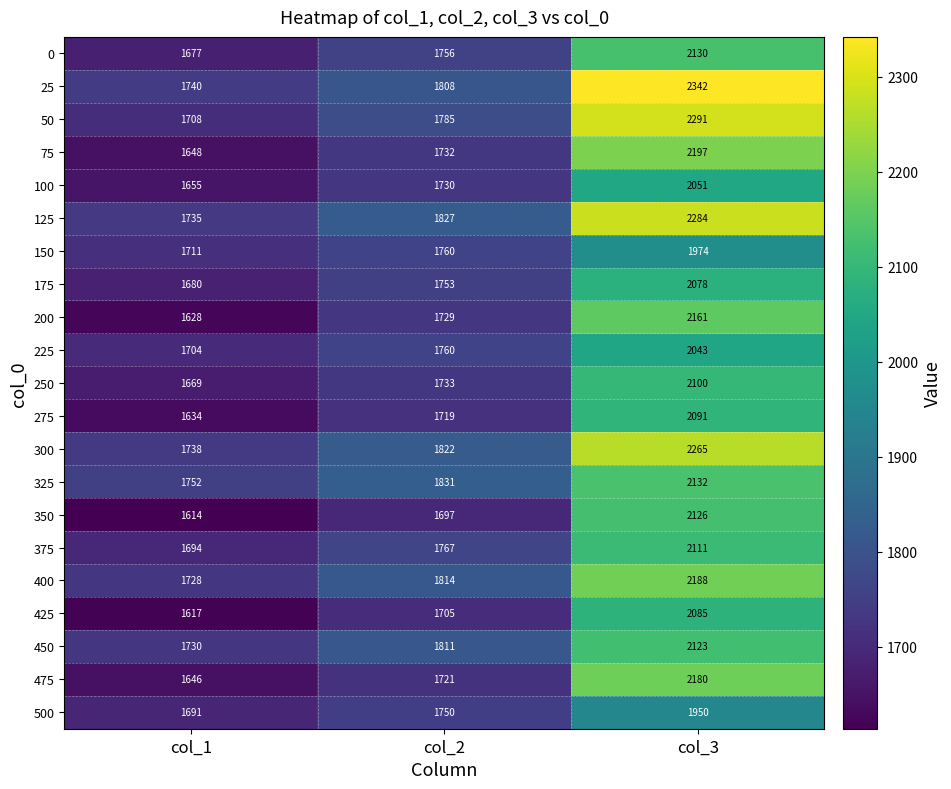

How many 475 values are between 1646 and 2180?

3